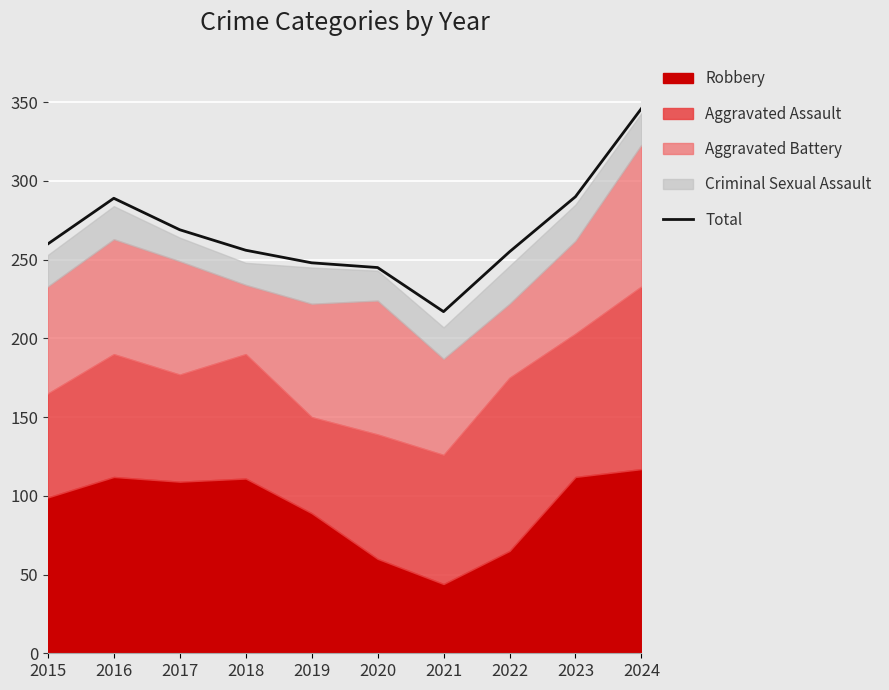

Reading left to right, what are all the values shown in this chart?

260	289	269	256	248	245	217	255	290	346